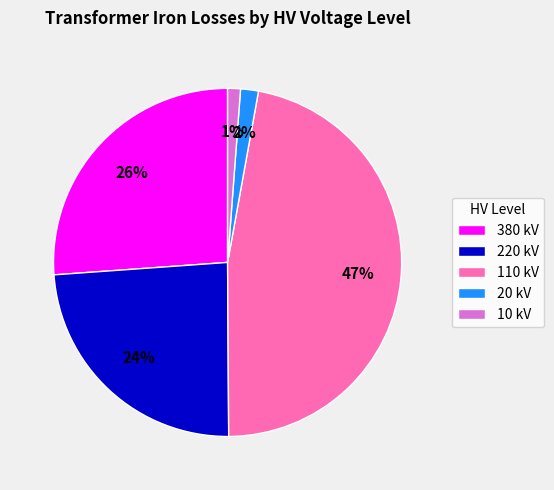

Which category has the biggest portion of the pie?

110 kV